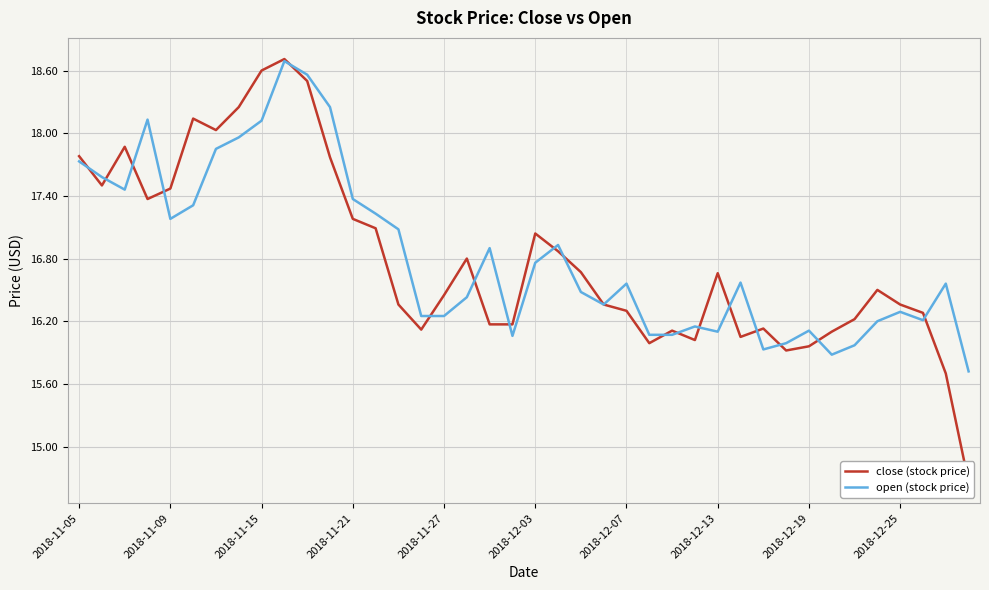

Which series has the largest total across all categories?

open (stock price)